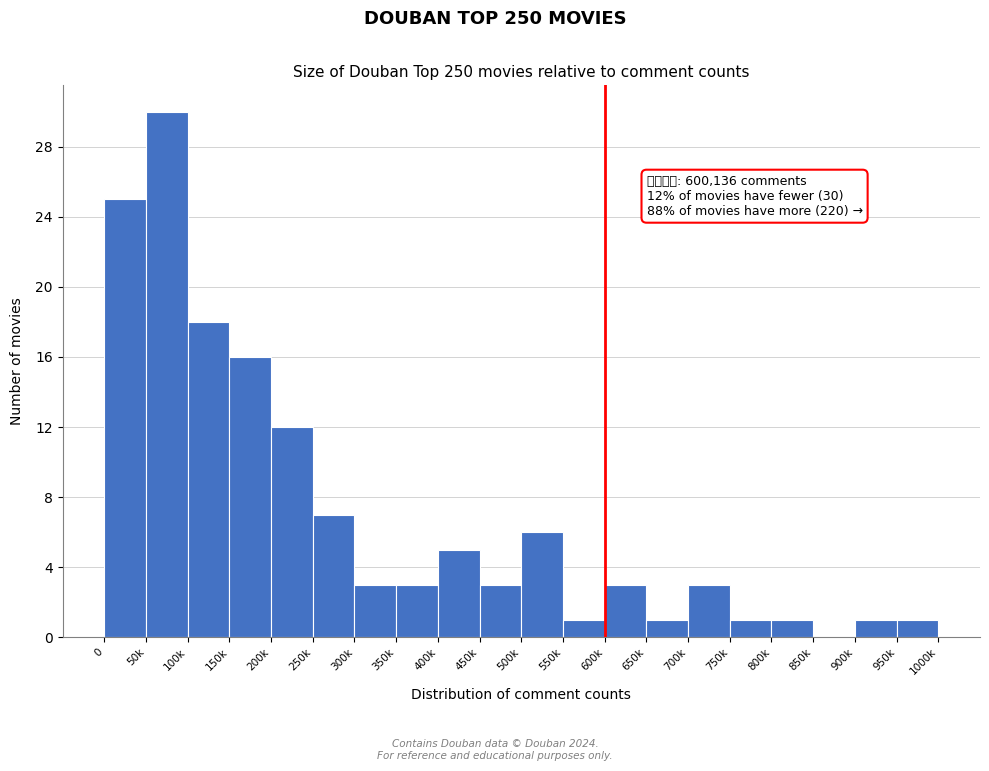

Reading left to right, what are all the values shown in this chart?

0=25	50k=30	100k=18	150k=16	200k=12	250k=7	300k=3	350k=3	400k=5	450k=3	500k=6	550k=1	600k=3	650k=1	700k=3	750k=1	800k=1	850k=0	900k=1	950k=1